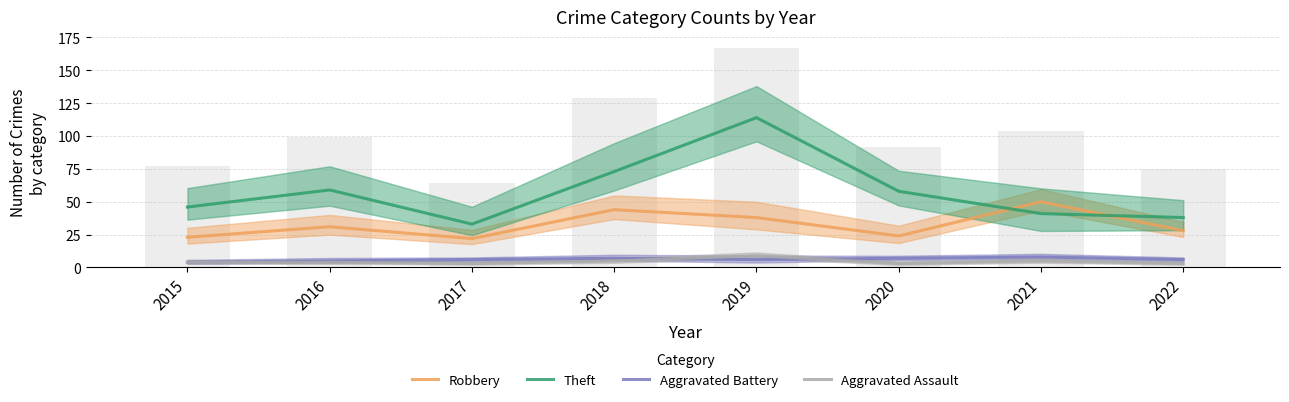

What is the sum of the Theft values at 2015 and 2018?

119